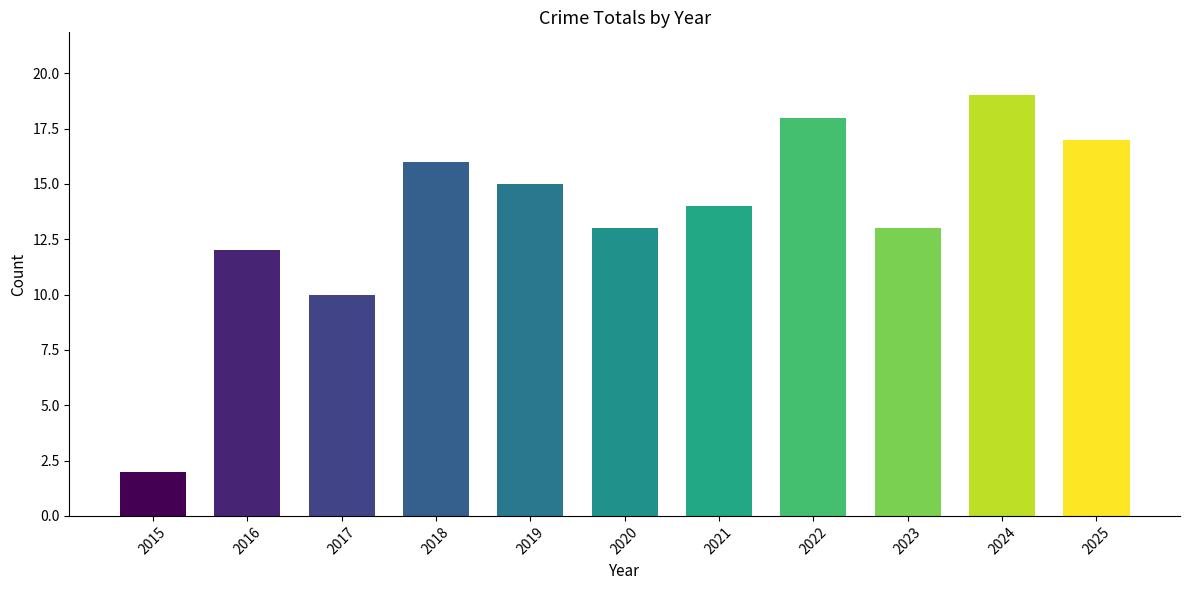

What is the value of the 2nd bar from the left?

12